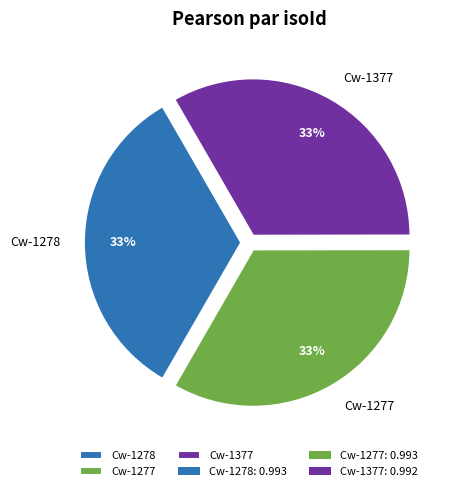

Is it true that Cw-1277 is 33% of the pie?

True